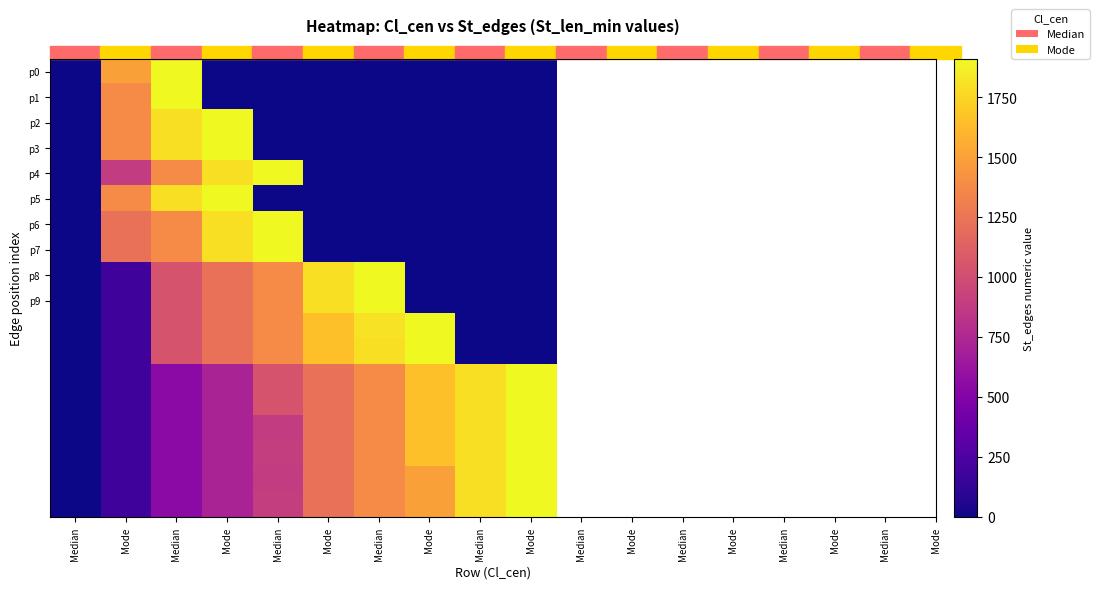

What is the difference between the highest and lowest values at Mode?

1315